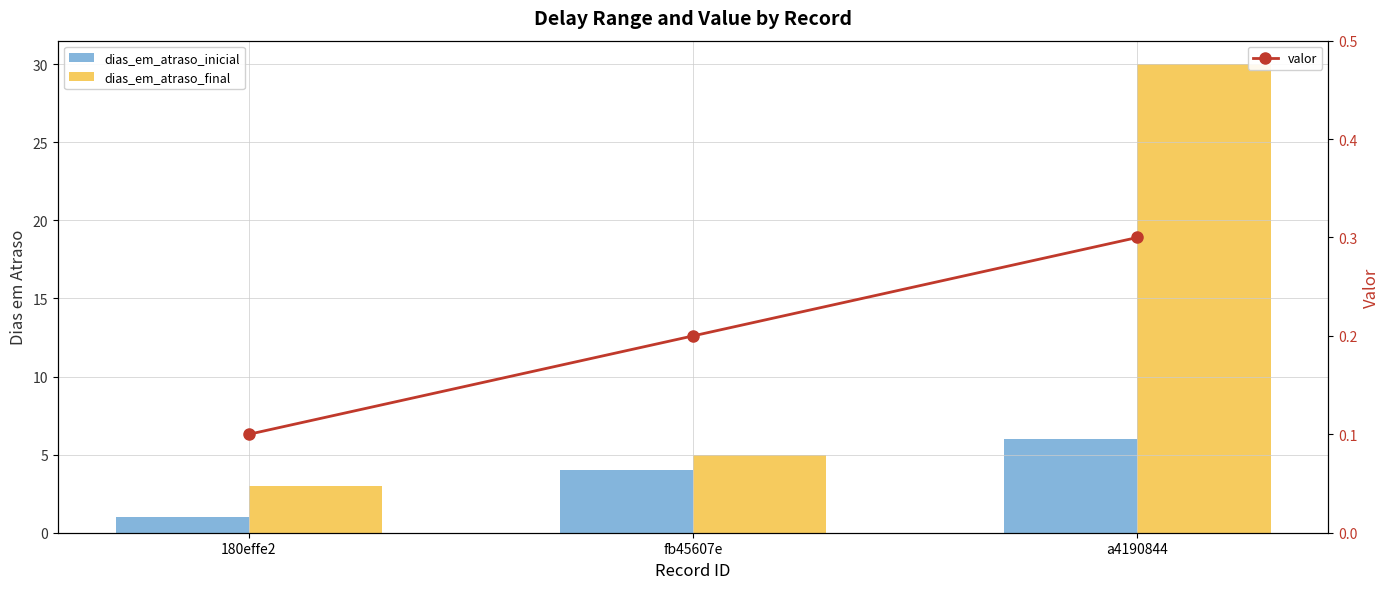

Count the number of data series in this chart.

3